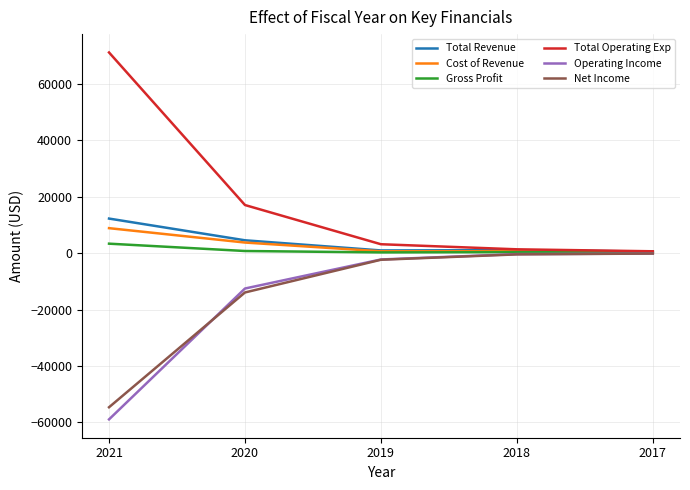

What is the greatest value displayed?

71200